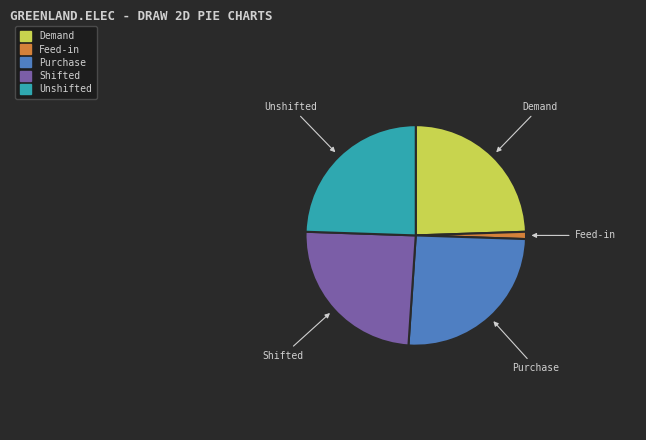

Does any single category account for the majority?

No